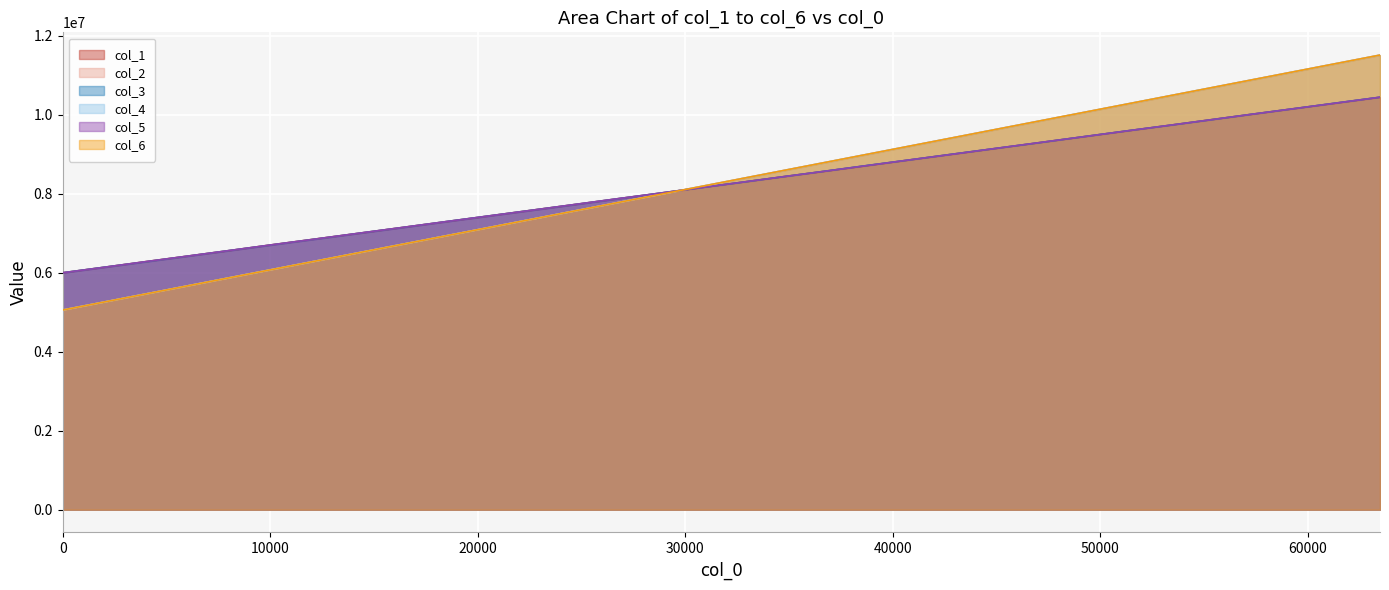

The value of col_3 at 51200 is 12617588. True or false?

False